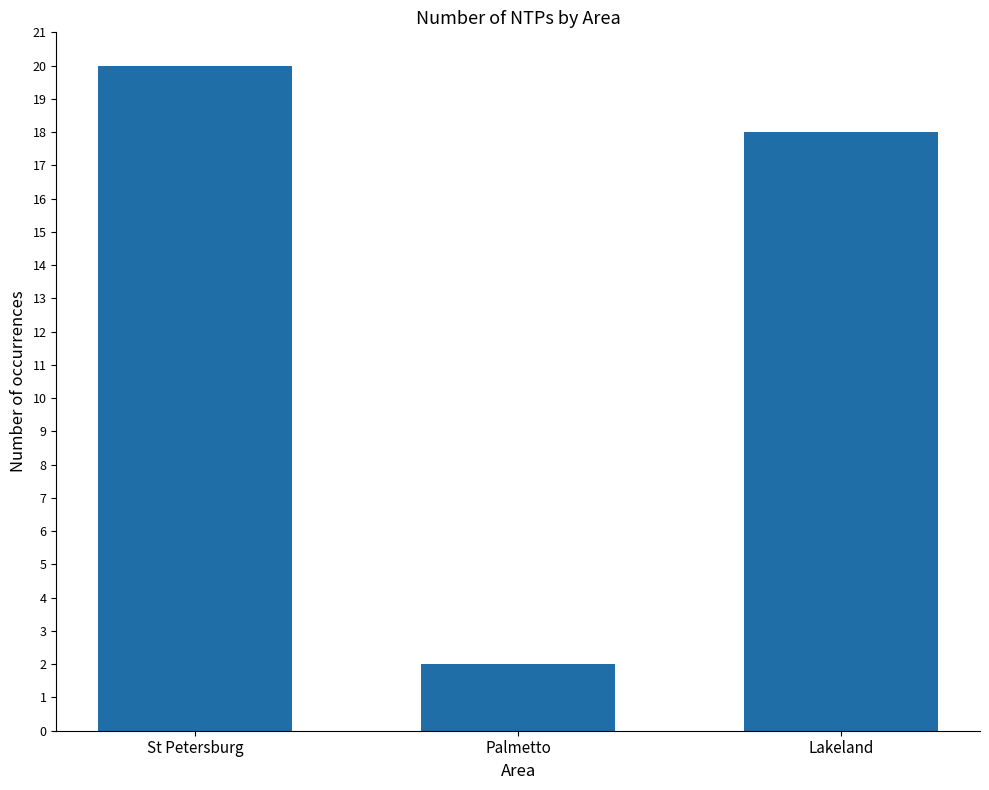

Reading left to right, transcribe all the data shown in this chart.

St Petersburg=20	Palmetto=2	Lakeland=18